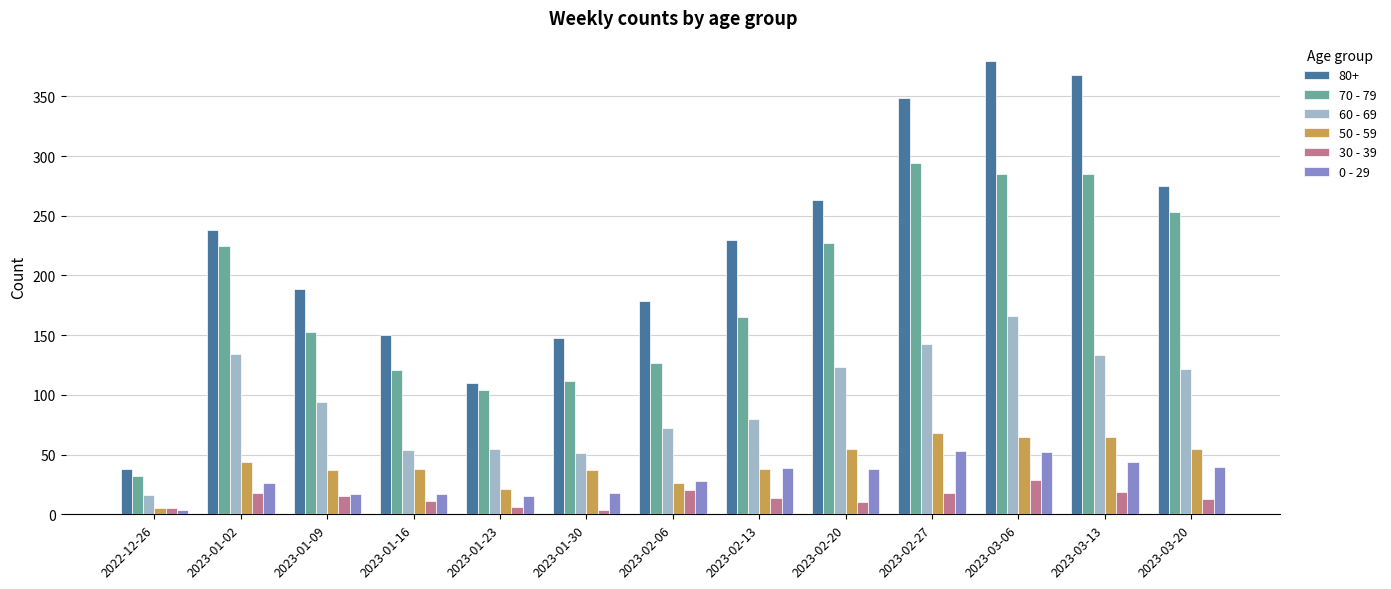

How many categories are shown in the chart?

13